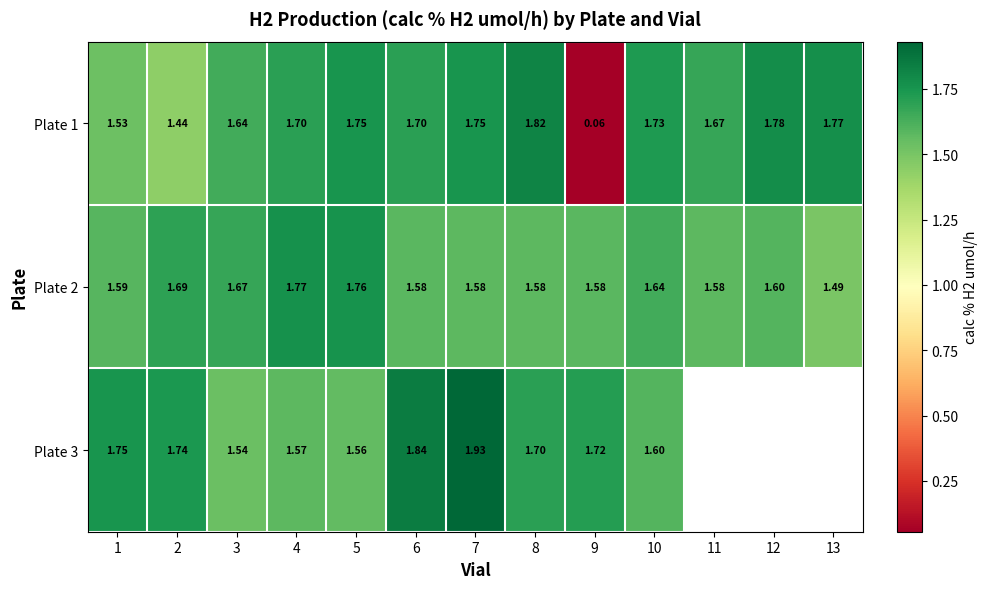

The Plate 1 series shows 2.6 at 7. True or false?

False